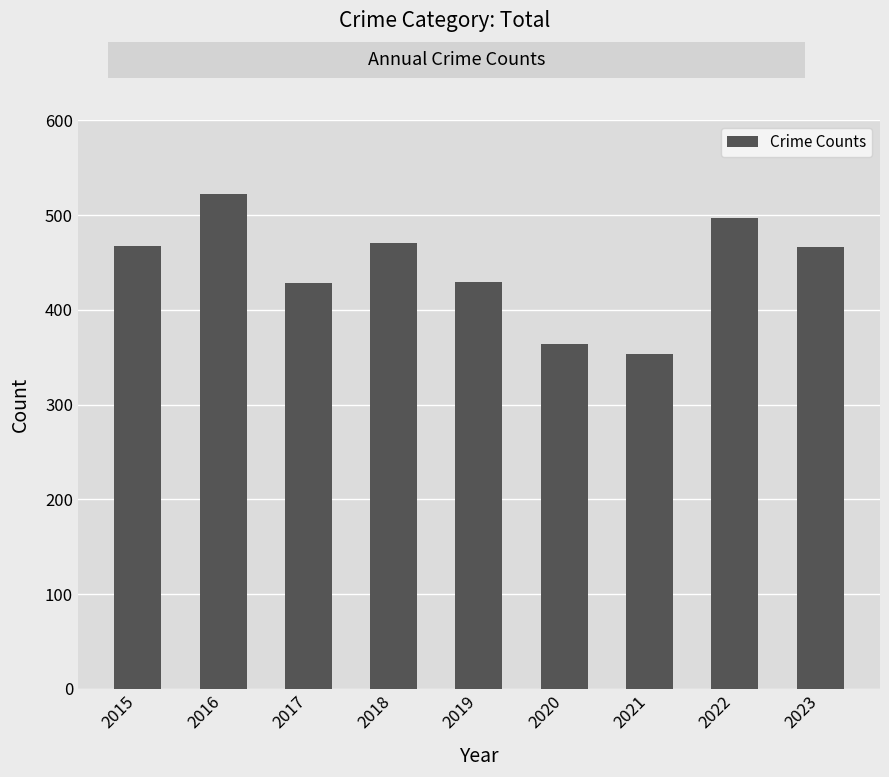

Are the bars grouped side by side (vs. stacked)?

No